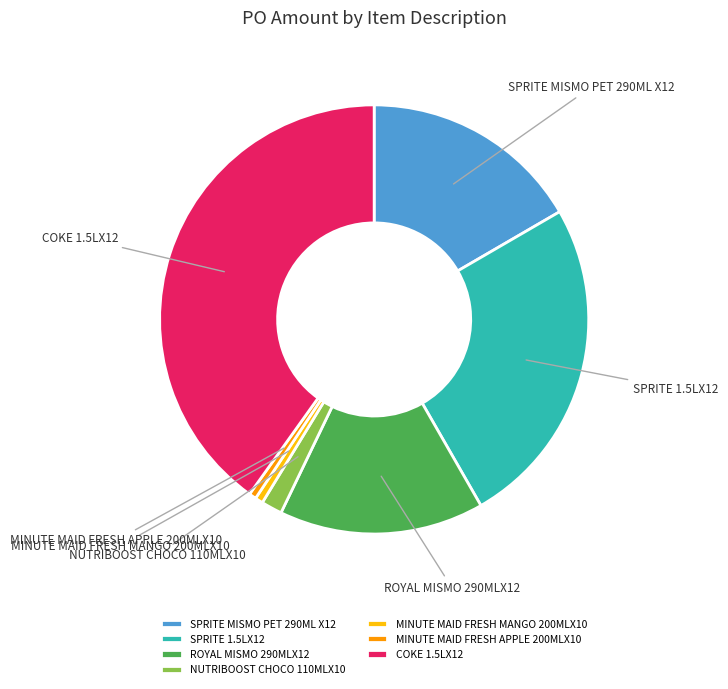

Between MINUTE MAID FRESH MANGO 200MLX10 and NUTRIBOOST CHOCO 110MLX10, which is larger?

NUTRIBOOST CHOCO 110MLX10